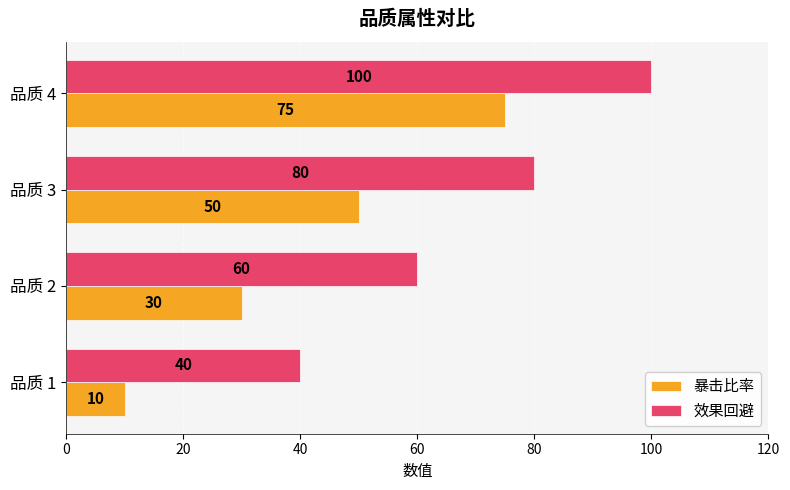

How many 暴击比率 values are between 30 and 75?

3